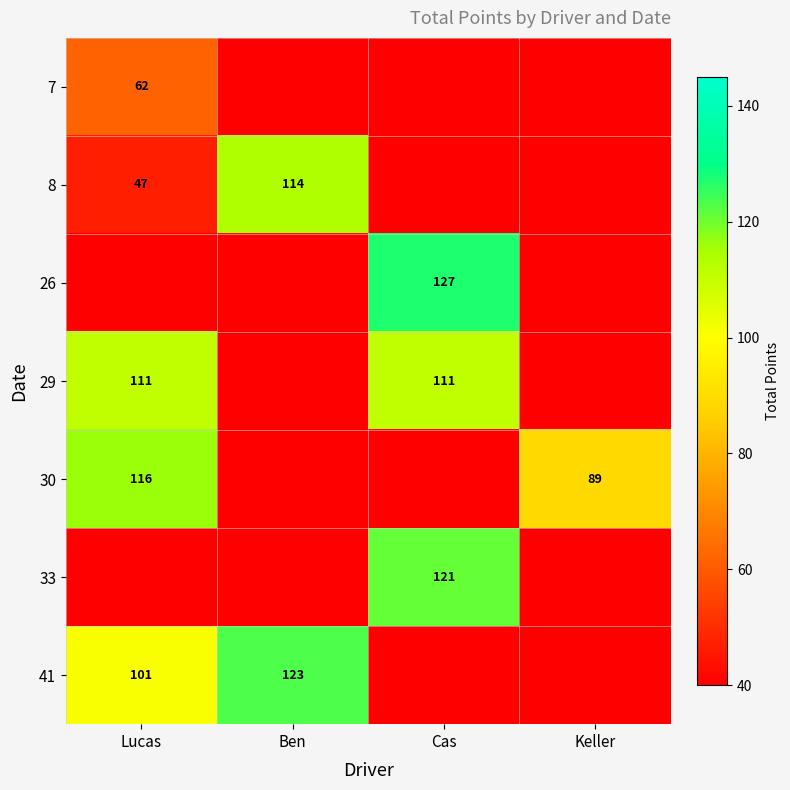

Is it true that 29 equals 184 at Lucas?

False